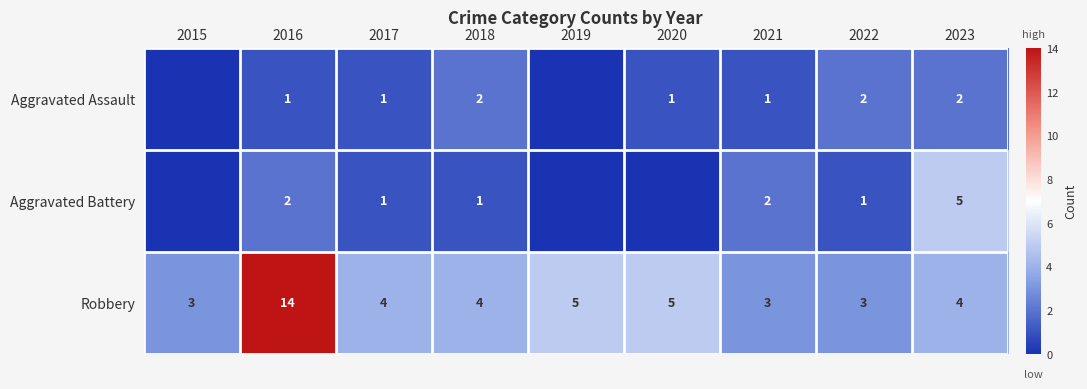

Between 2016 and 2023, which series saw the biggest shift?

Robbery